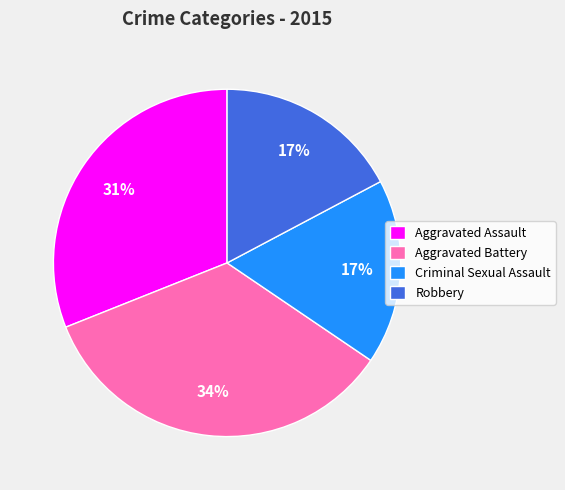

Which category has the biggest portion of the pie?

Aggravated Battery